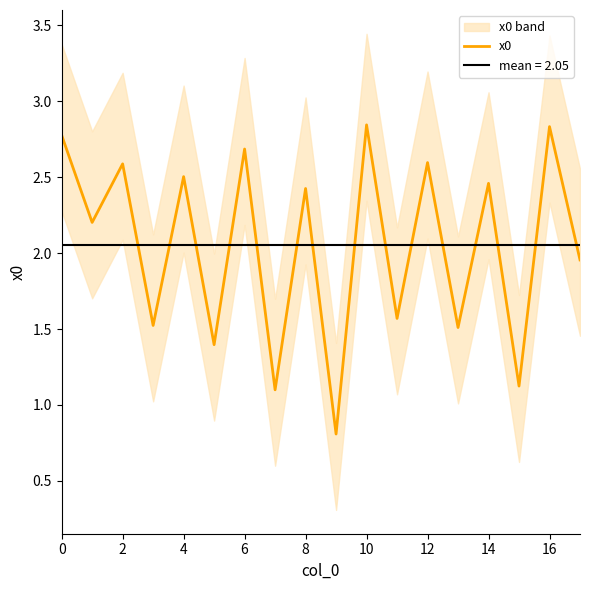

Which category has the highest value across all series?

10